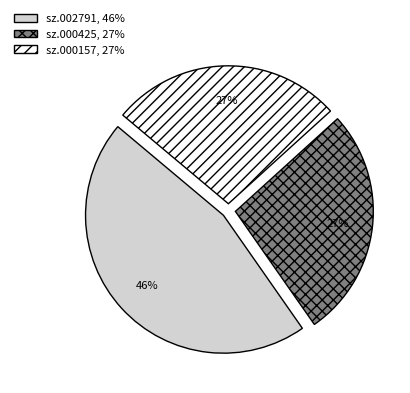

To the nearest percent, what percentage of the pie is sz.000157, 27%?

27%